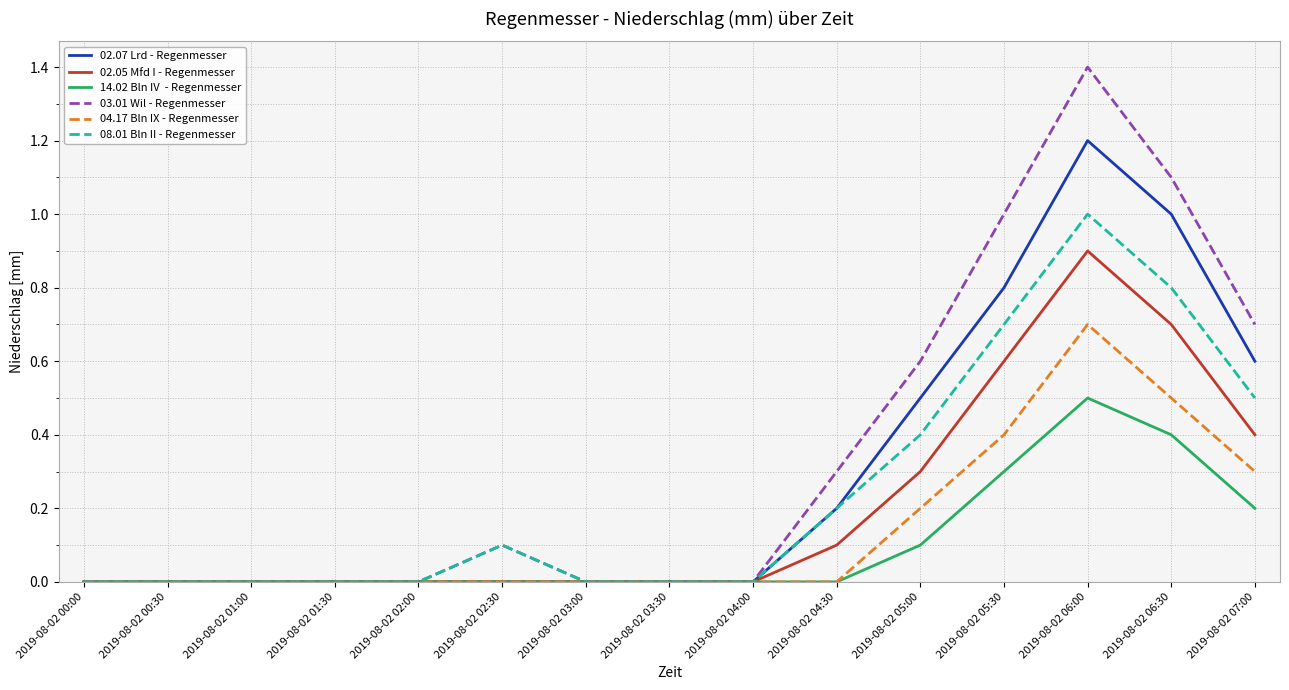

What position from the left is 2019-08-02 04:30?

10